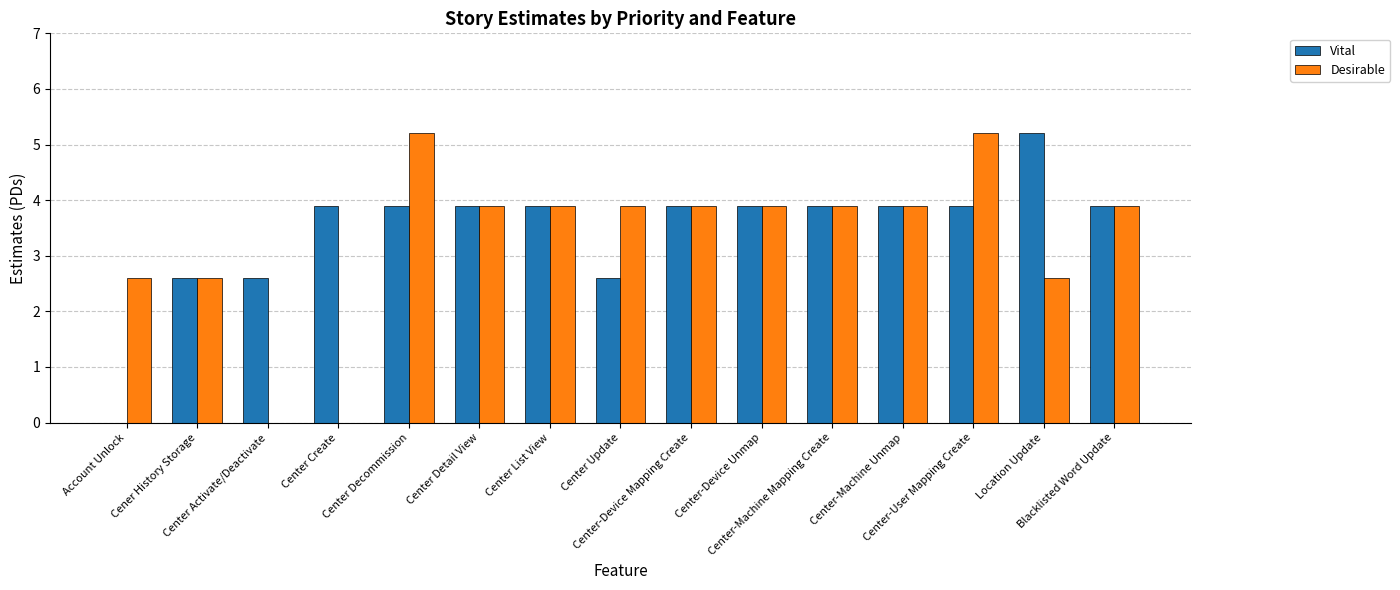

Reading left to right, transcribe all the data shown in this chart.

Vital: Account Unlock=0.0	Cener History Storage=2.6	Center Activate/Deactivate=2.6	Center Create=3.9	Center Decommission=3.9	Center Detail View=3.9	Center List View=3.9	Center Update=2.6	Center-Device Mapping Create=3.9	Center-Device Unmap=3.9	Center-Machine Mapping Create=3.9	Center-Machine Unmap=3.9	Center-User Mapping Create=3.9	Location Update=5.2	Blacklisted Word Update=3.9
Desirable: Account Unlock=2.6	Cener History Storage=2.6	Center Activate/Deactivate=0.0	Center Create=0.0	Center Decommission=5.2	Center Detail View=3.9	Center List View=3.9	Center Update=3.9	Center-Device Mapping Create=3.9	Center-Device Unmap=3.9	Center-Machine Mapping Create=3.9	Center-Machine Unmap=3.9	Center-User Mapping Create=5.2	Location Update=2.6	Blacklisted Word Update=3.9